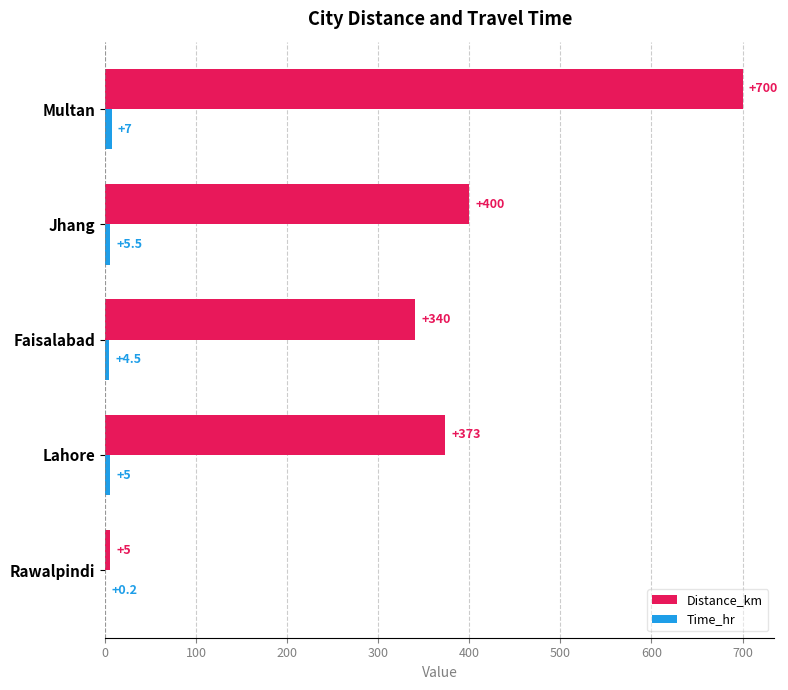

What is the sum of the Distance_km values at Faisalabad and Jhang?

740.0